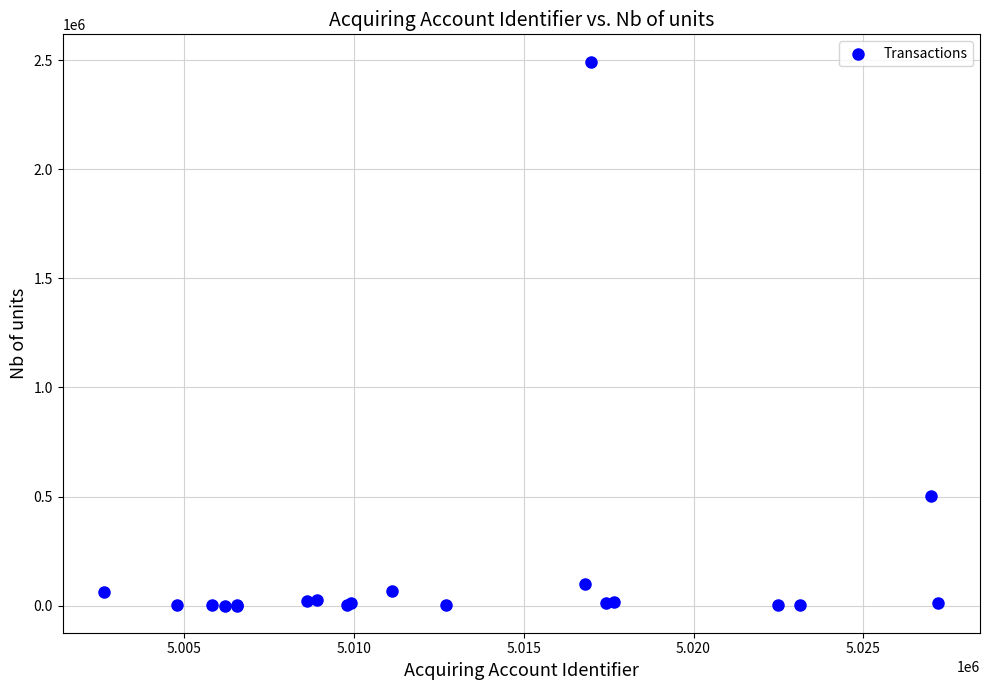

What Y value in the scatter plot is closest to 1247525?

504298